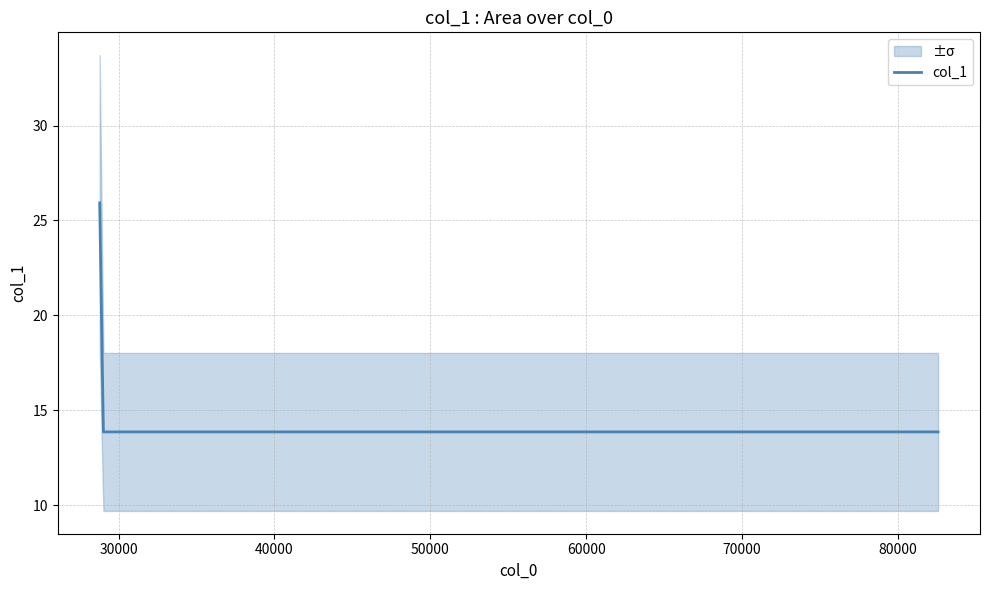

What is the highest value of the col_1 series?

25.9